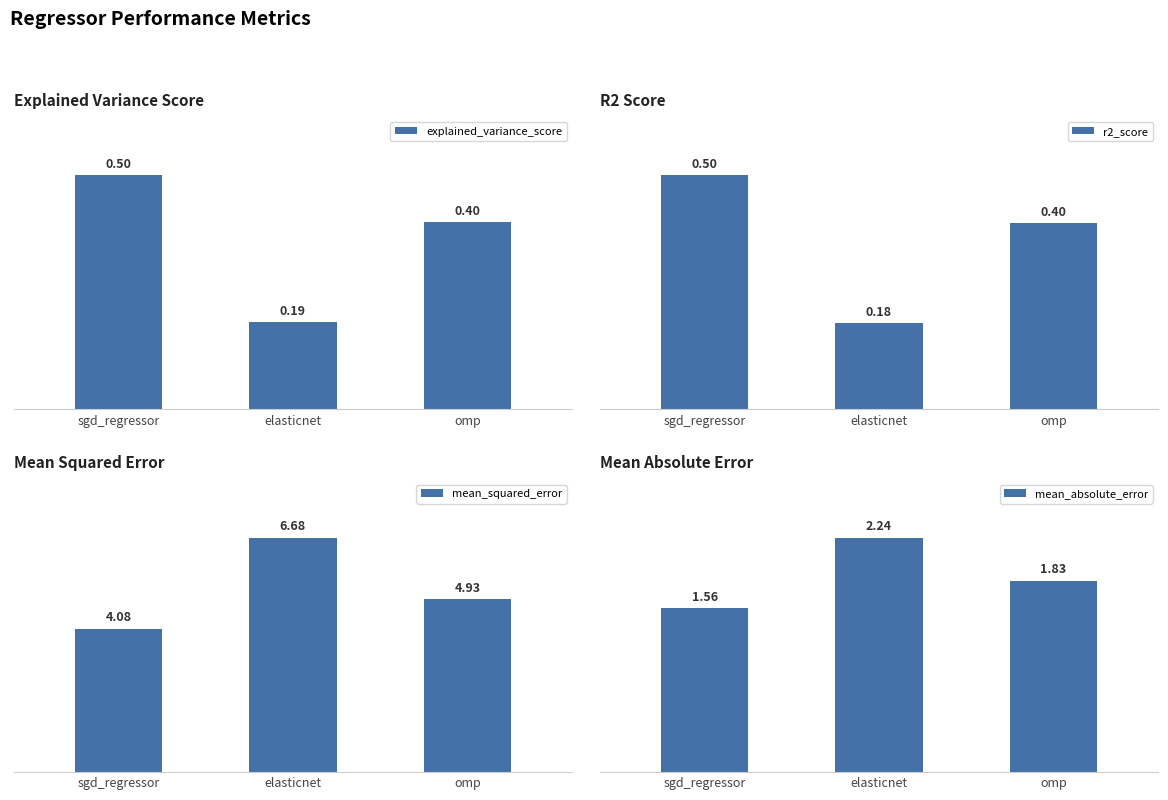

What is the difference between the second highest and minimum values in the mean_absolute_error series?

0.3